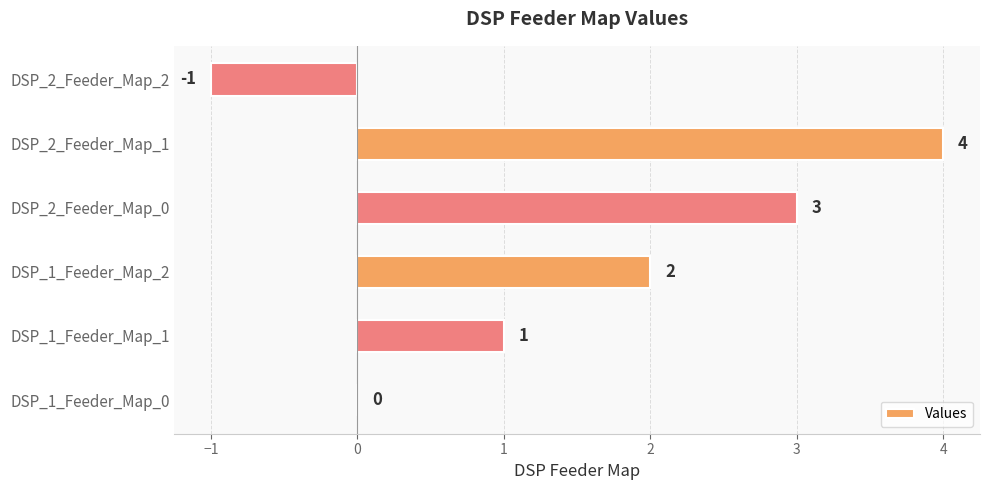

What is the change in value from DSP_1_Feeder_Map_0 to DSP_1_Feeder_Map_2?

+2